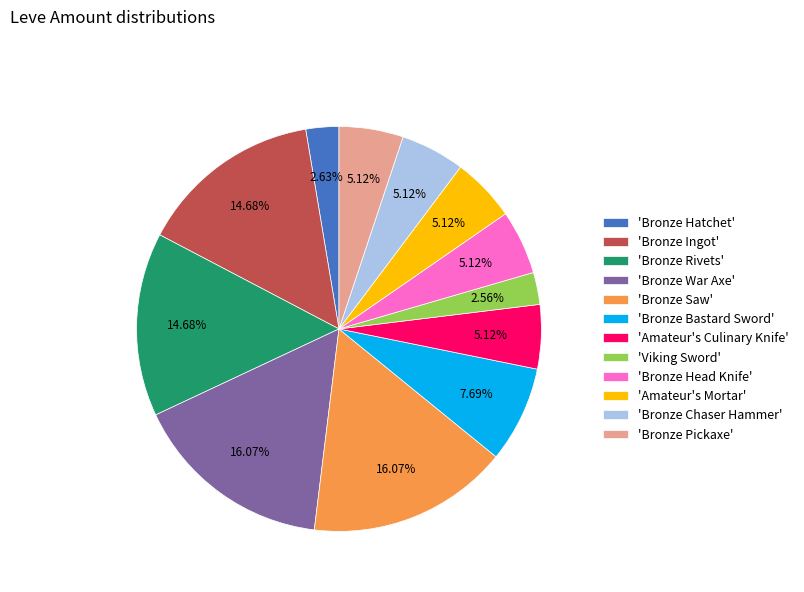

Combined, do 'Bronze War Axe' and 'Bronze Bastard Sword' account for over 50%?

No